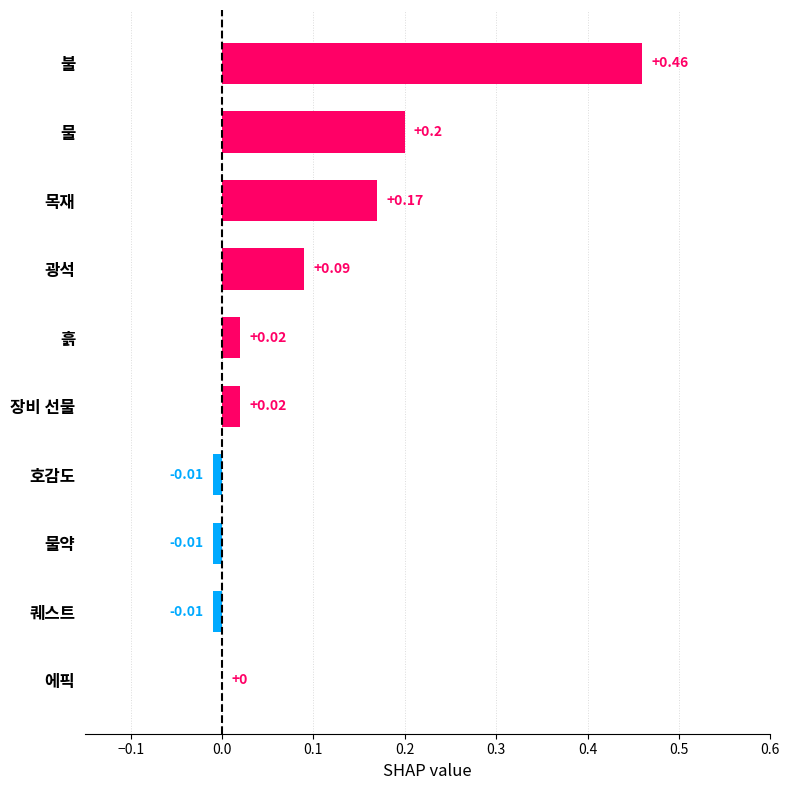

Where is the data nearest to the value 0?

에픽